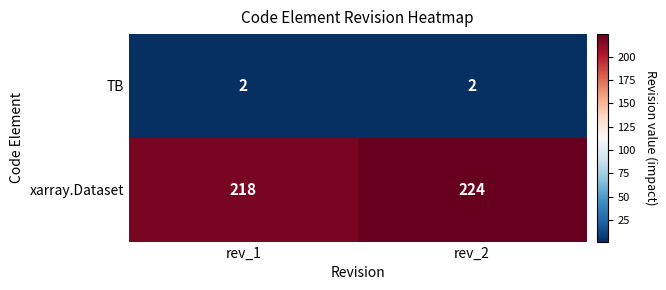

What is the approximate value of xarray.Dataset at rev_2?

224